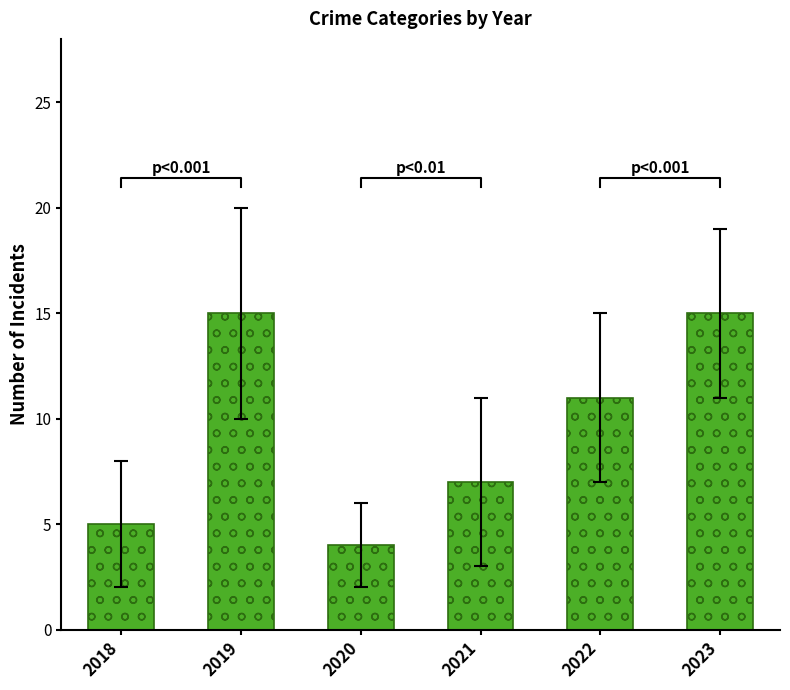

What is the difference between the maximum and minimum values?

11